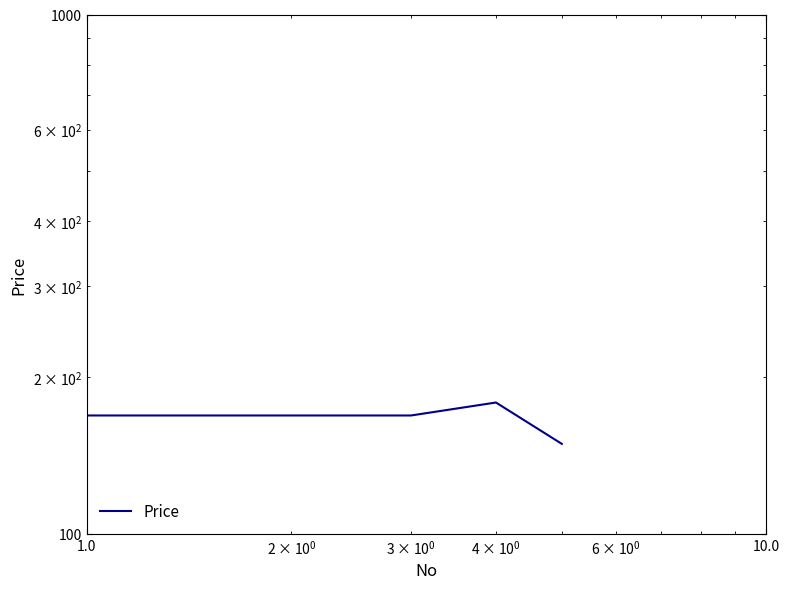

How many interior local peaks (higher than both neighbors) does the data have?

1